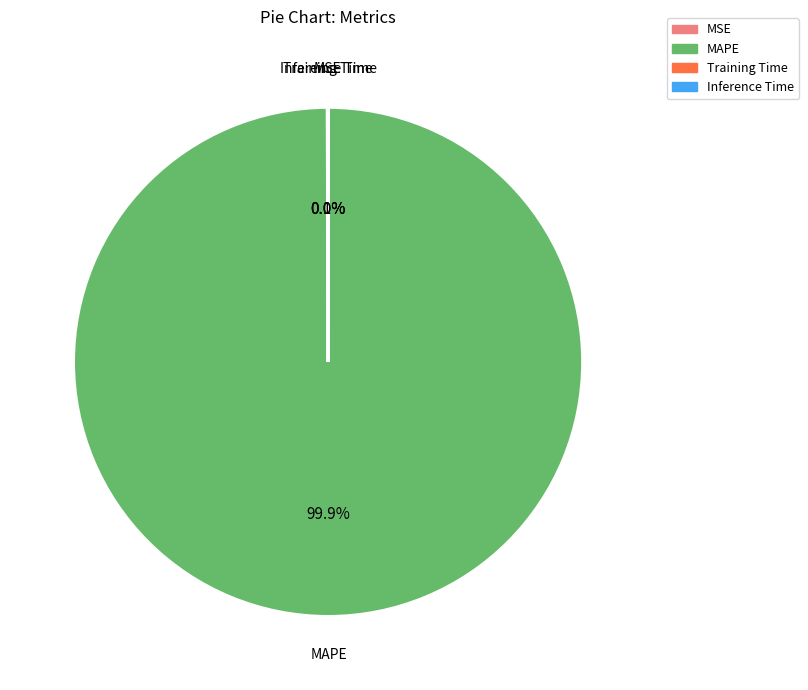

Does MAPE represent more than half of the total?

Yes